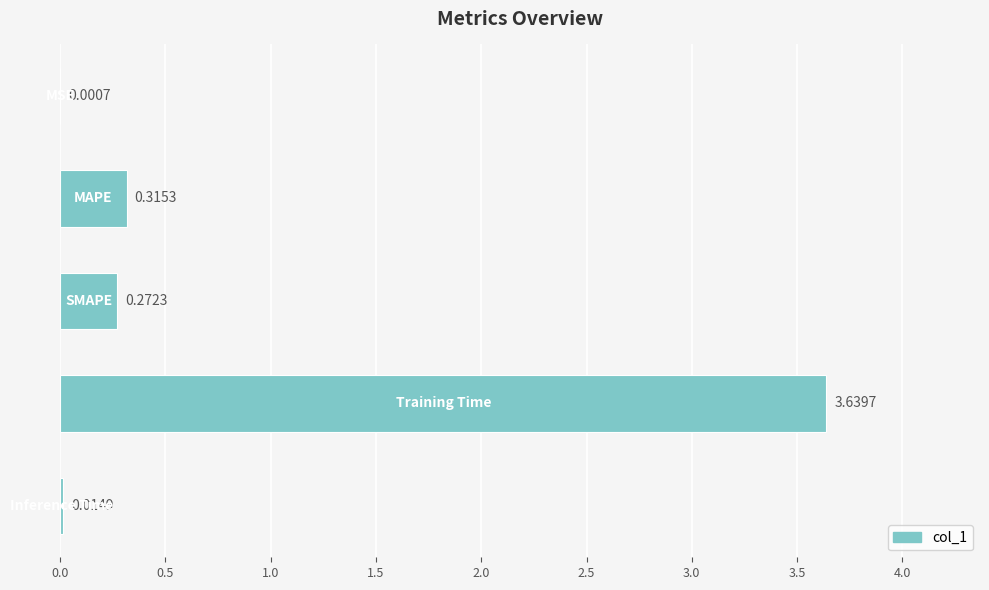

What is the sum of all values?

4.2